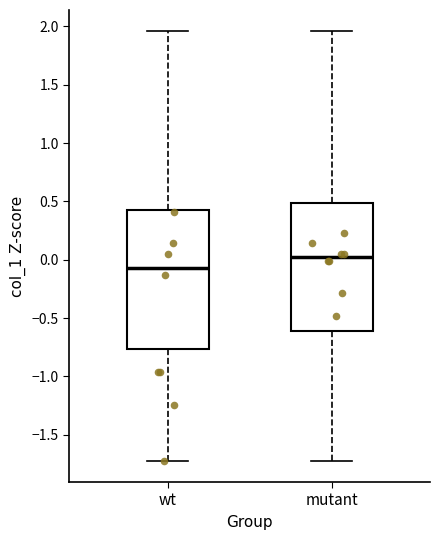

Which box is the tallest, from its lower edge to its upper edge?

wt